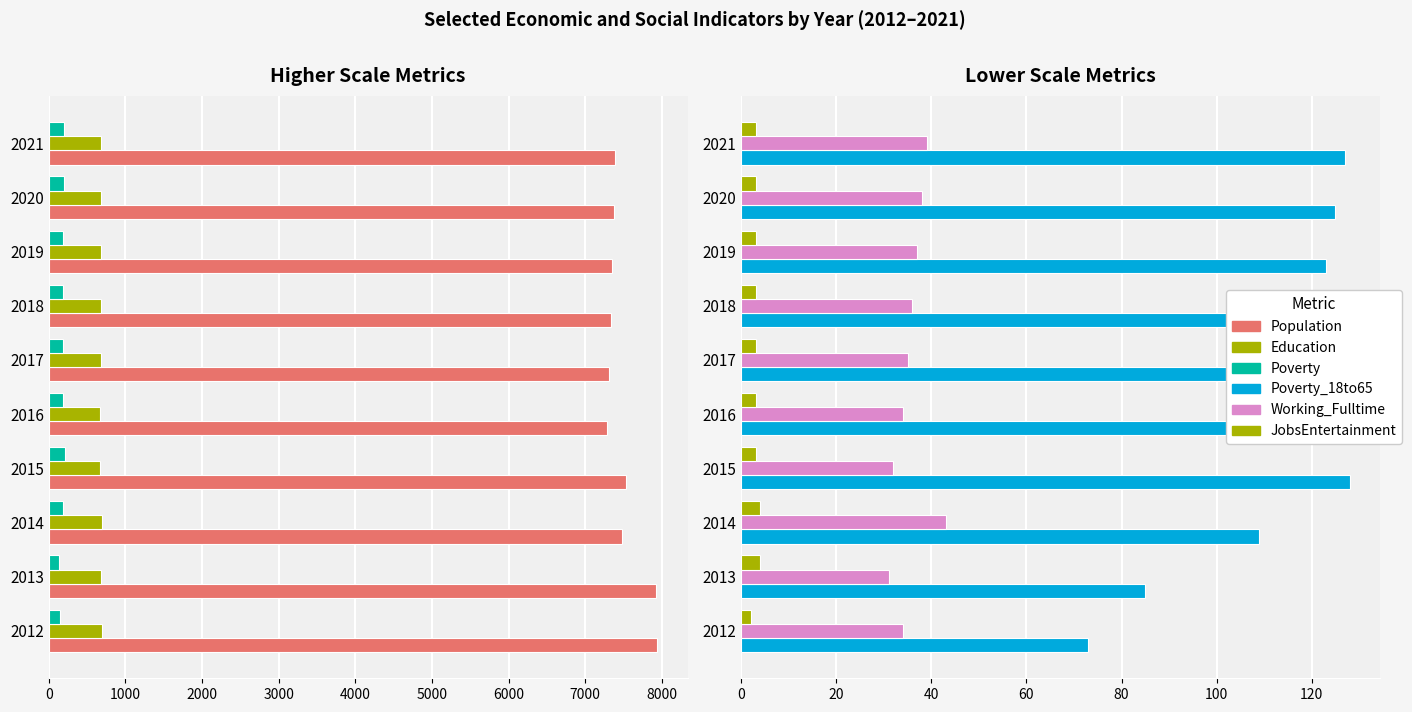

Are the bars horizontal?

Yes